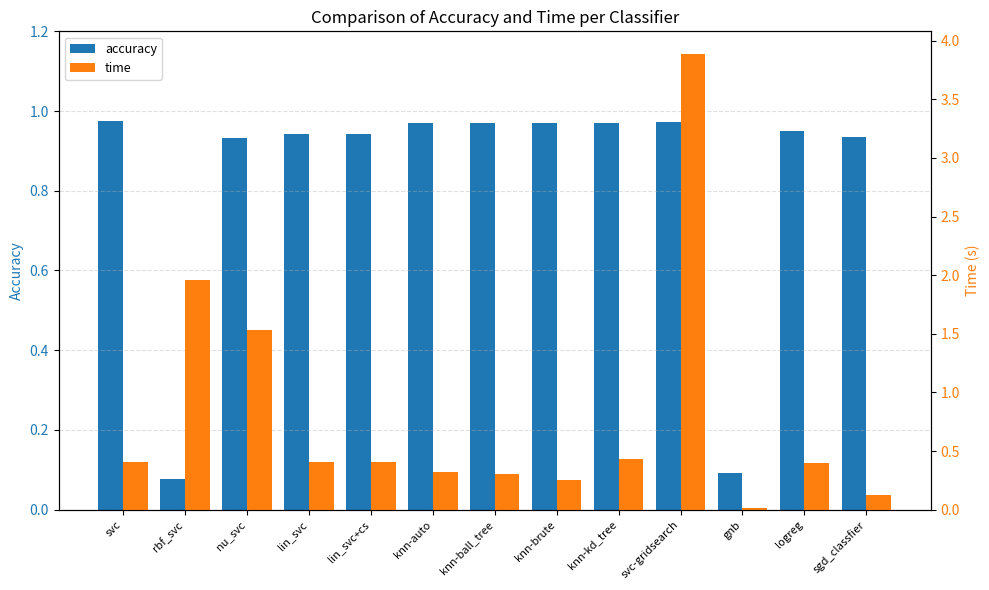

Which series has the largest range (max minus min)?

time